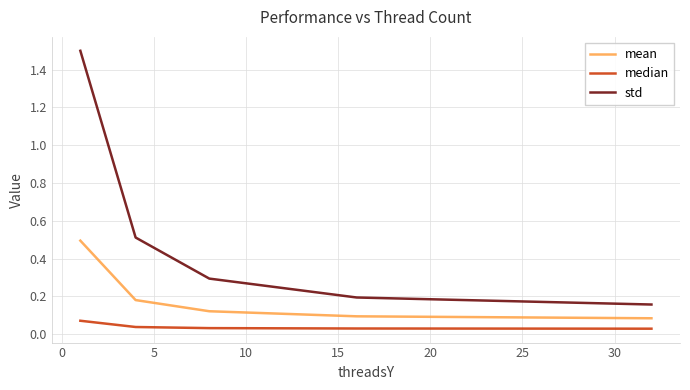

List the series in order of their peak value, lowest first.

median, mean, std